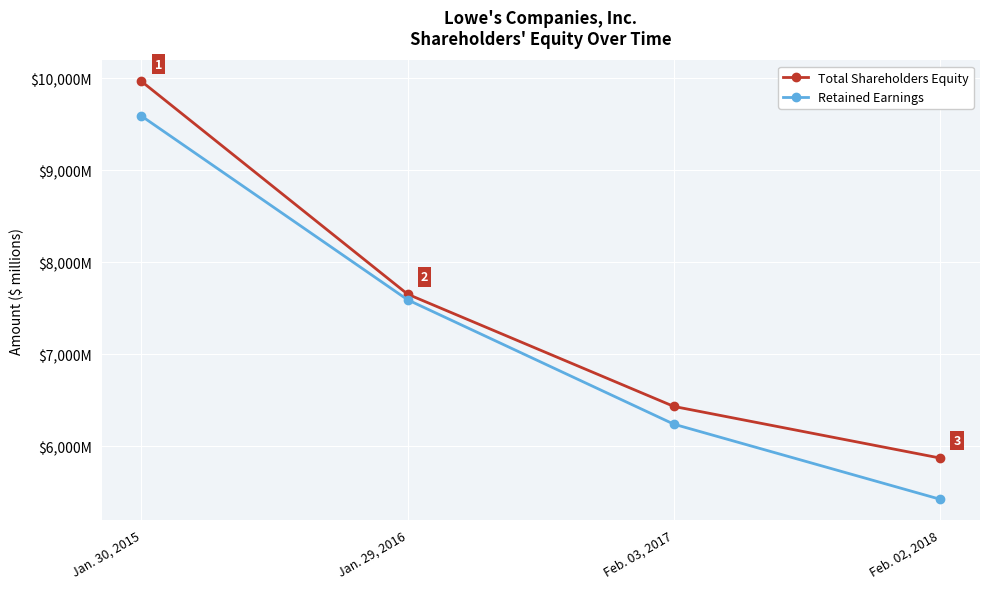

Which series changed the most between Jan. 30, 2015 and Jan. 29, 2016?

Total Shareholders Equity